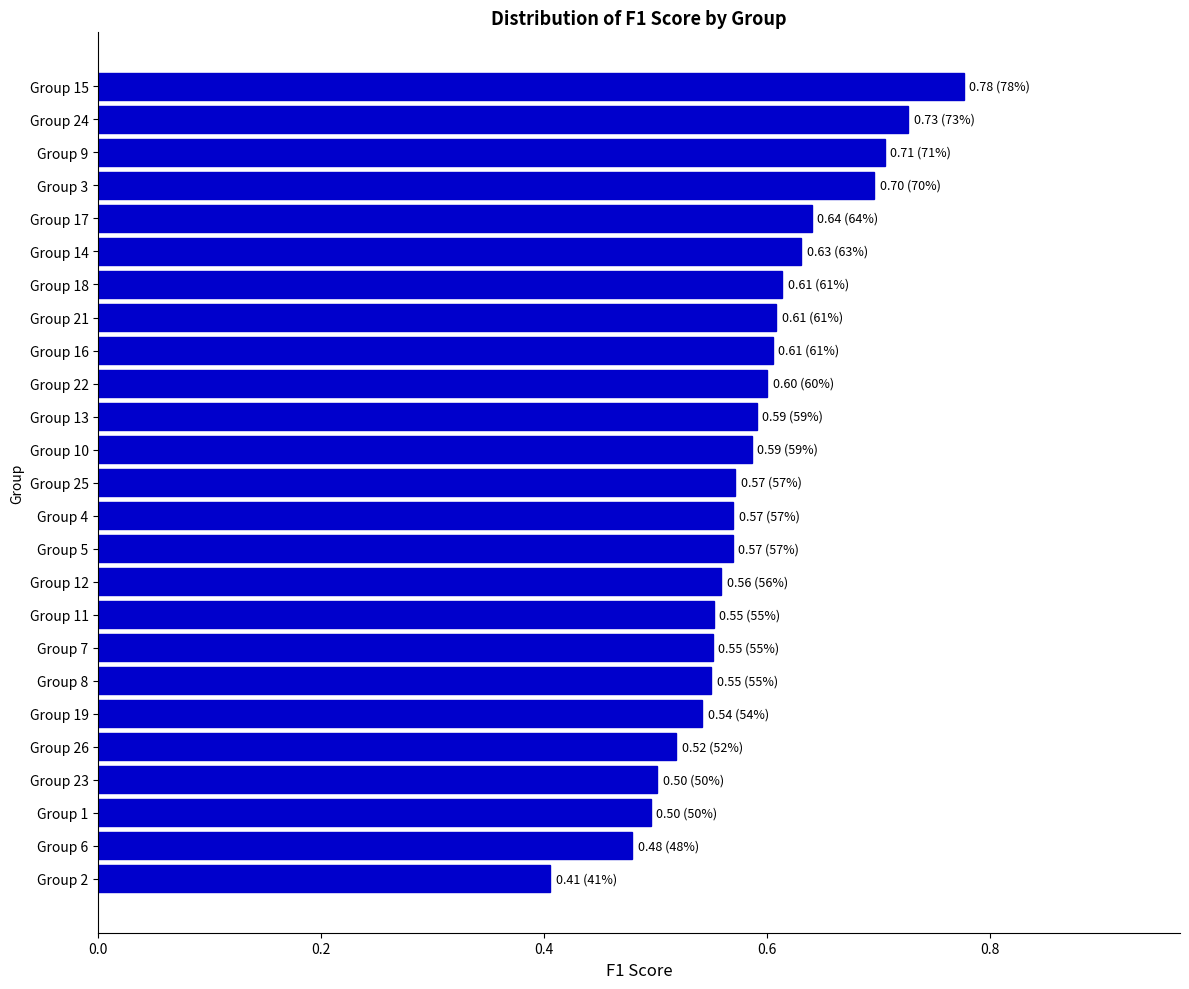

Read the value at Group 2.

0.4